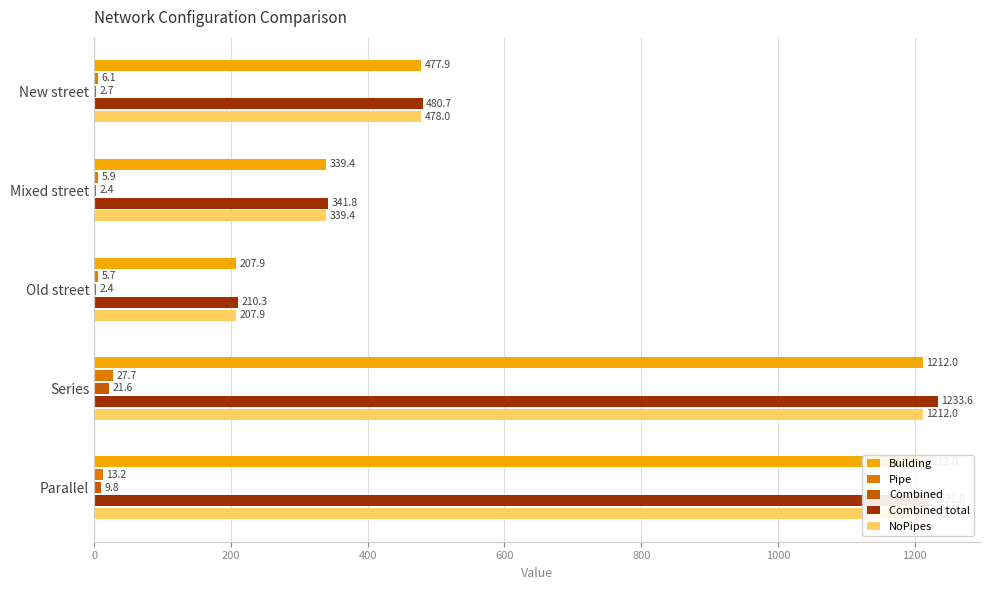

What are all the series names shown in the legend?

Building, Pipe, Combined, Combined total, NoPipes